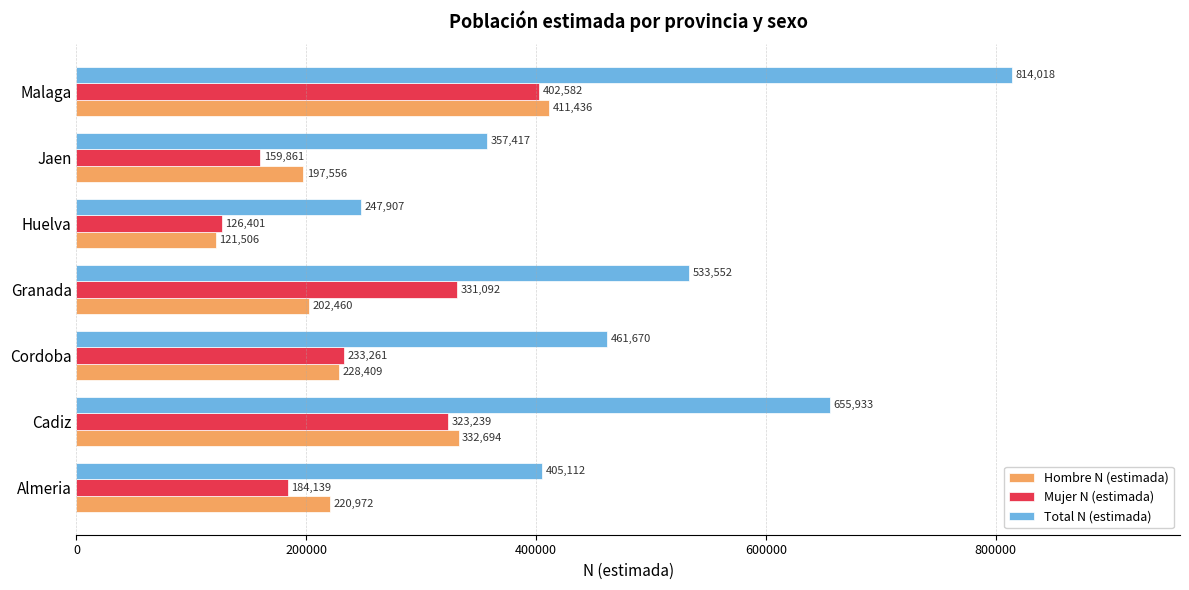

Is the value of Hombre N (estimada) at Cordoba greater than the value of Total N (estimada) at Malaga?

No